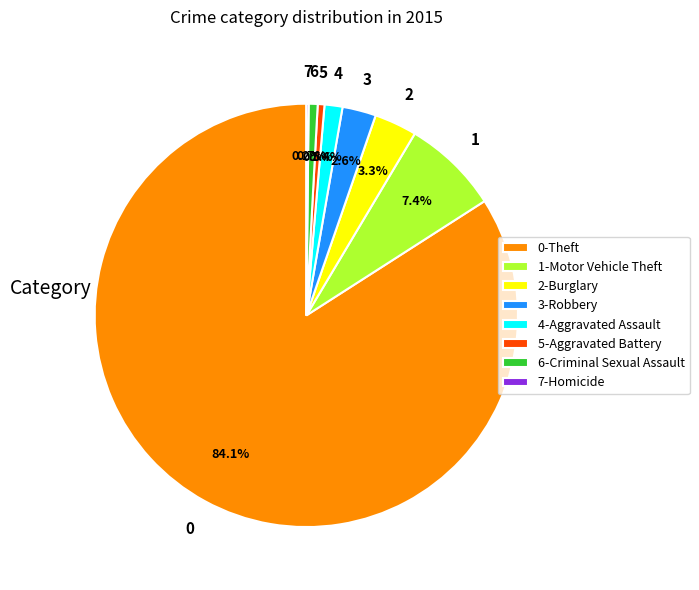

What percentage is NOT represented by 5-Aggravated Battery?

99.5%